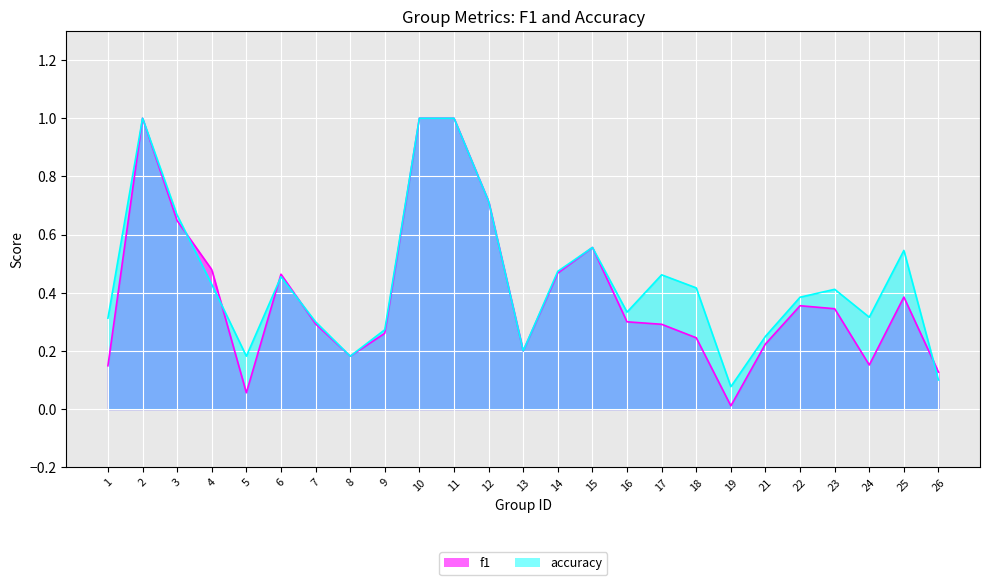

At which category does accuracy reach its first local peak?

2